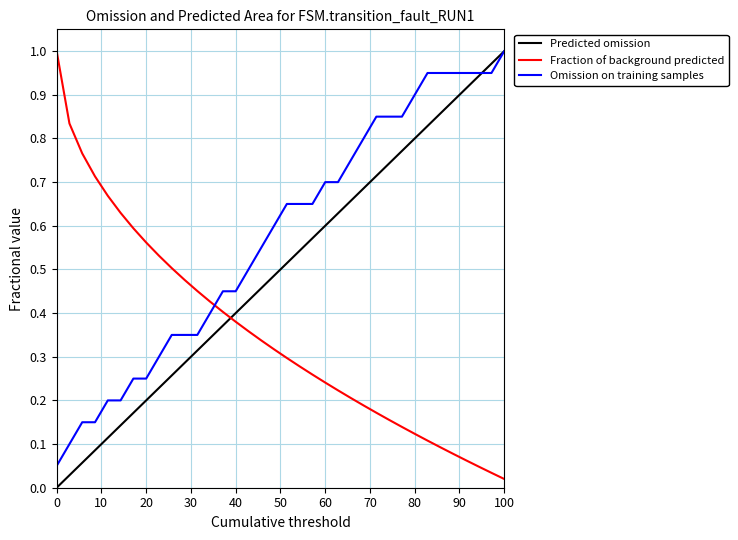

How many times do Omission on training samples and Fraction of background predicted cross each other?

1